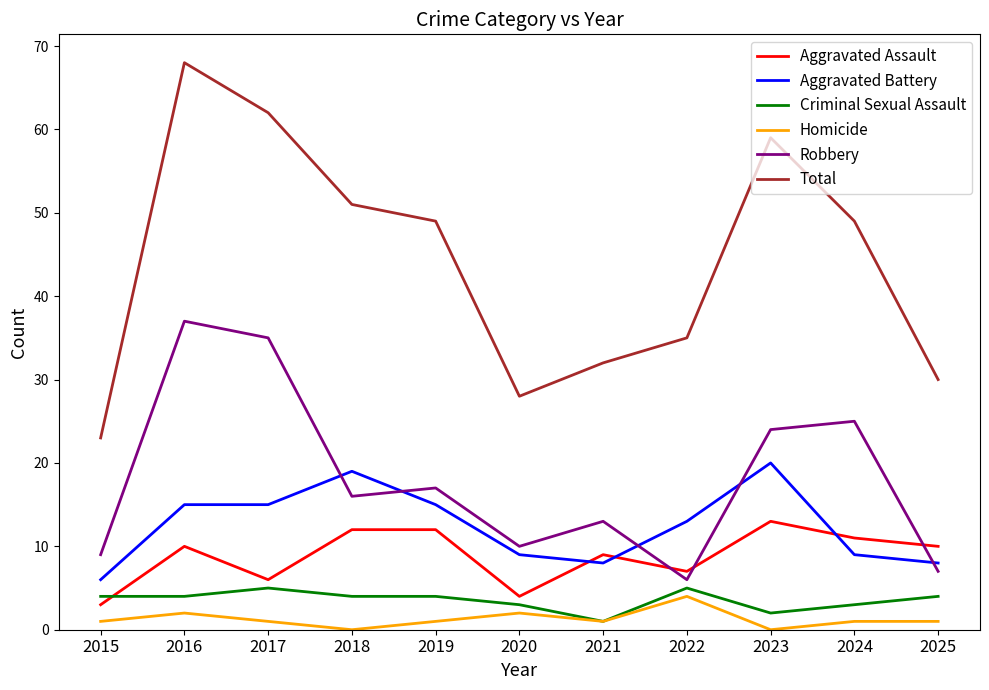

Reading left to right, extract all data points from this chart.

Aggravated Assault: 2015=3	2016=10	2017=6	2018=12	2019=12	2020=4	2021=9	2022=7	2023=13	2024=11	2025=10
Aggravated Battery: 2015=6	2016=15	2017=15	2018=19	2019=15	2020=9	2021=8	2022=13	2023=20	2024=9	2025=8
Criminal Sexual Assault: 2015=4	2016=4	2017=5	2018=4	2019=4	2020=3	2021=1	2022=5	2023=2	2024=3	2025=4
Homicide: 2015=1	2016=2	2017=1	2018=0	2019=1	2020=2	2021=1	2022=4	2023=0	2024=1	2025=1
Robbery: 2015=9	2016=37	2017=35	2018=16	2019=17	2020=10	2021=13	2022=6	2023=24	2024=25	2025=7
Total: 2015=23	2016=68	2017=62	2018=51	2019=49	2020=28	2021=32	2022=35	2023=59	2024=49	2025=30